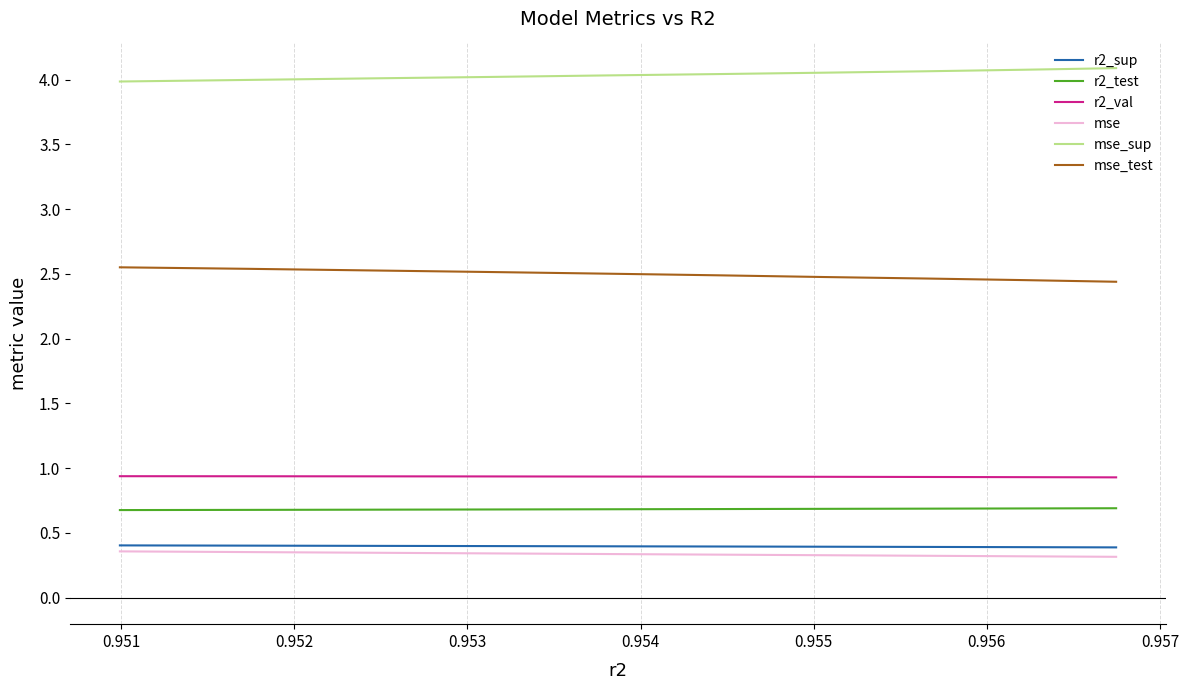

Which series has the largest total across all categories?

mse_sup